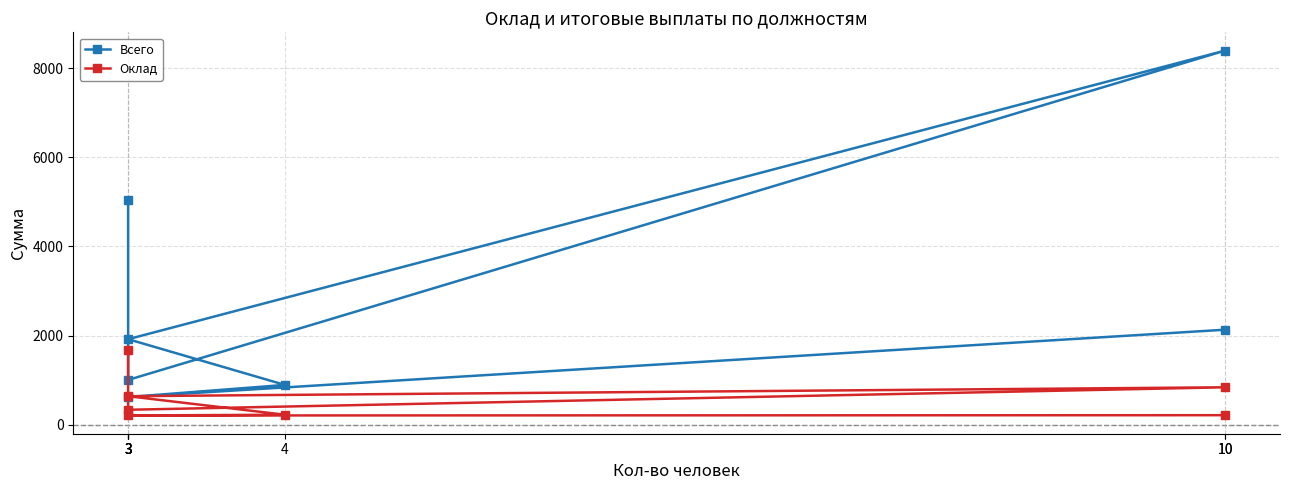

How many data points in Оклад are less than 334?

3